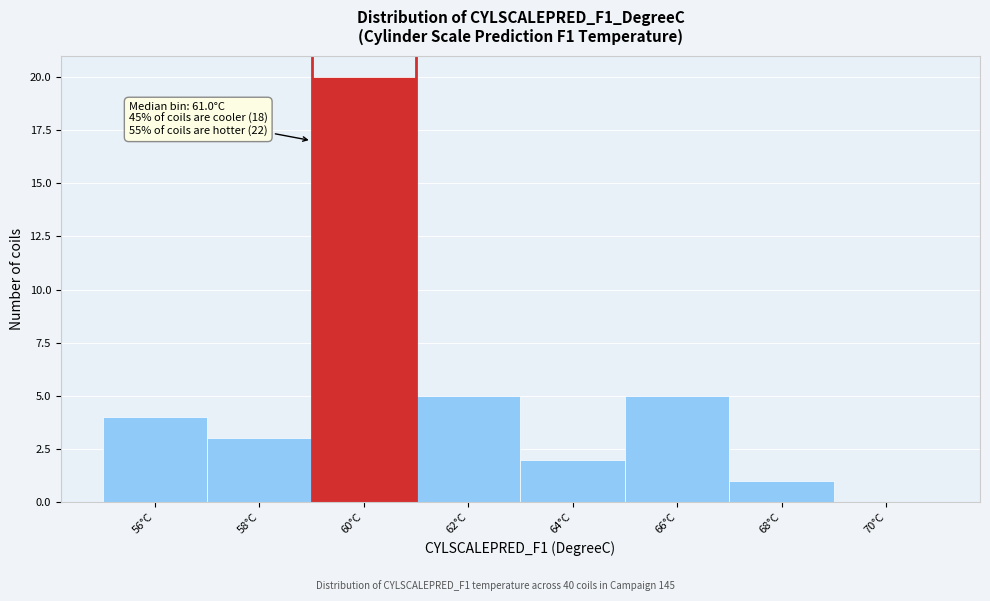

Reading left to right, extract all data points from this chart.

56°C=4	58°C=3	60°C=20	62°C=5	64°C=2	66°C=5	68°C=1	70°C=0